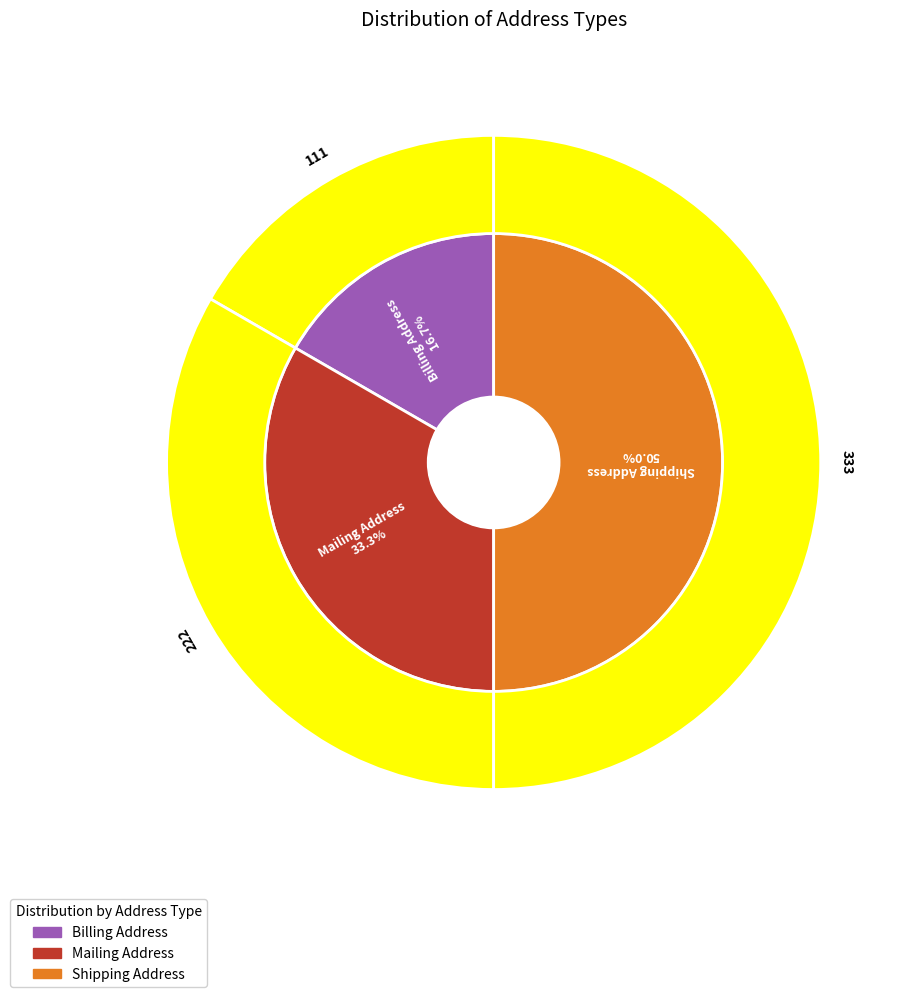

Which slice is the smallest?

Billing Address